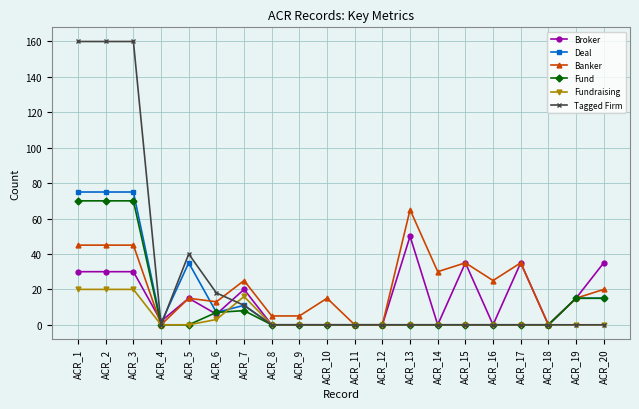

What is the sum of the Broker values at ACR_20 and ACR_19?

50